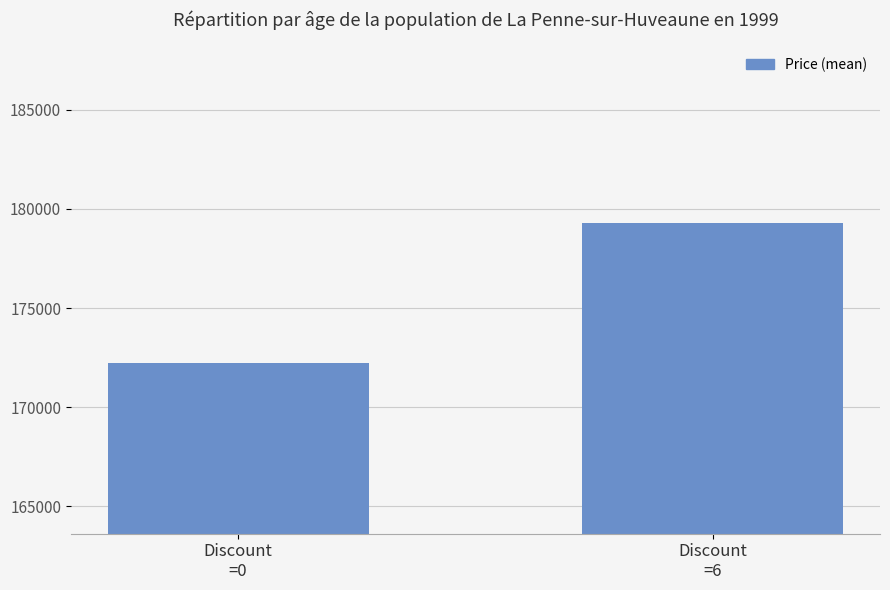

What position from the left is Discount
=0?

1